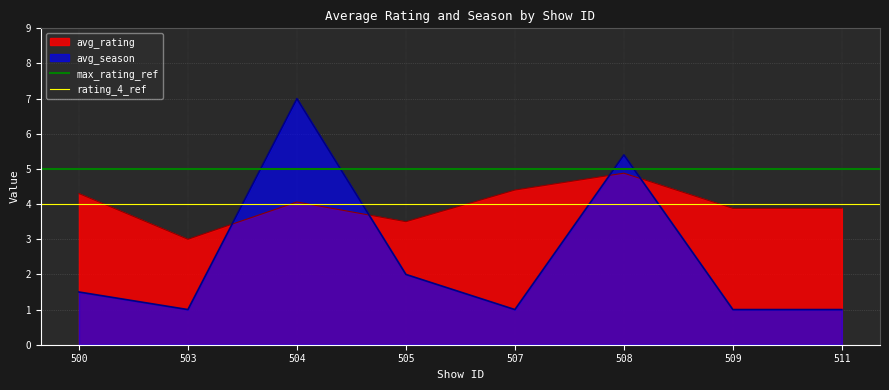

Which category has the lowest value in the avg_rating series?

503